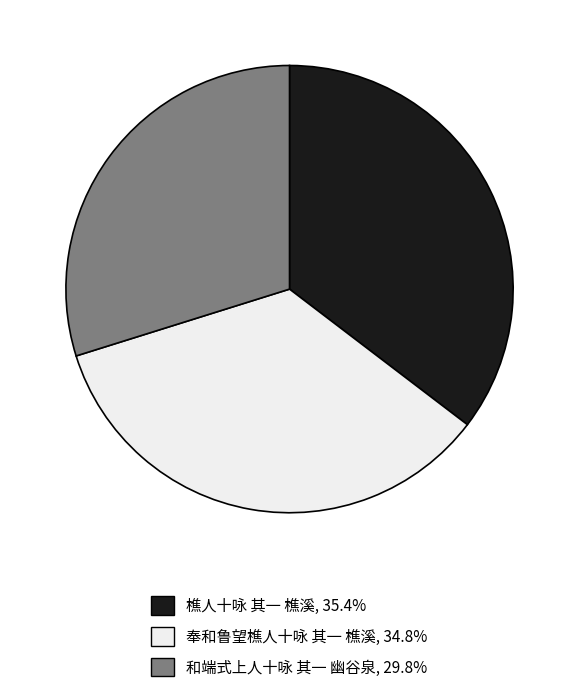

Approximately how many times larger is the value at 和端式上人十咏 其一 幽谷泉 compared to 樵人十咏 其一 樵溪?

0.8